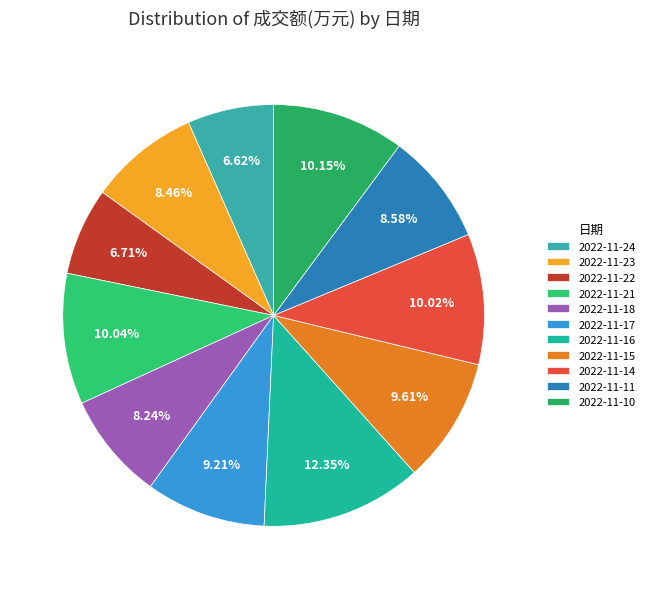

How many slices are in this pie chart?

11